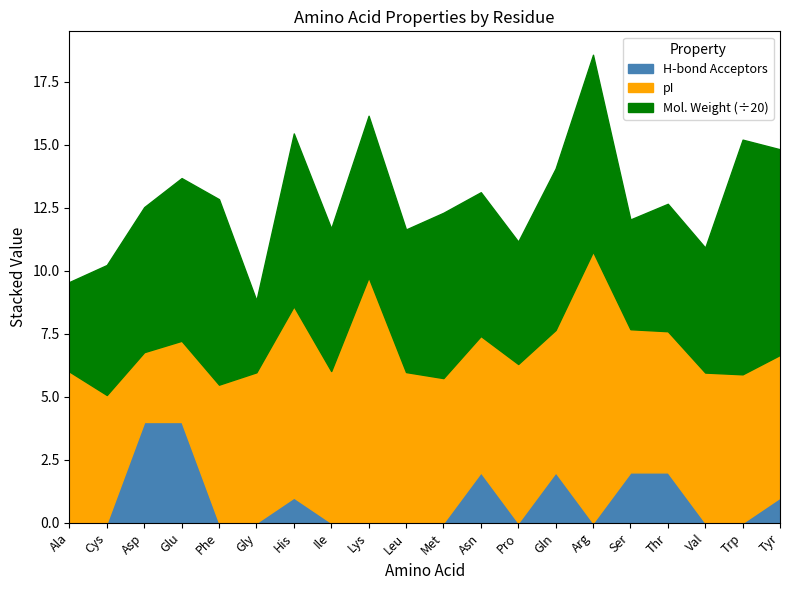

Does the chart have visible grid lines?

No